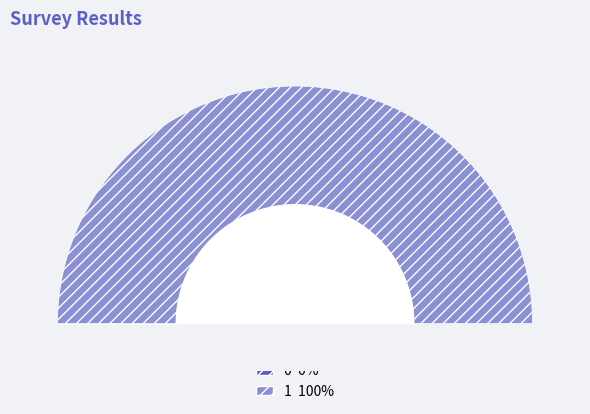

What is the largest slice in the pie chart?

1